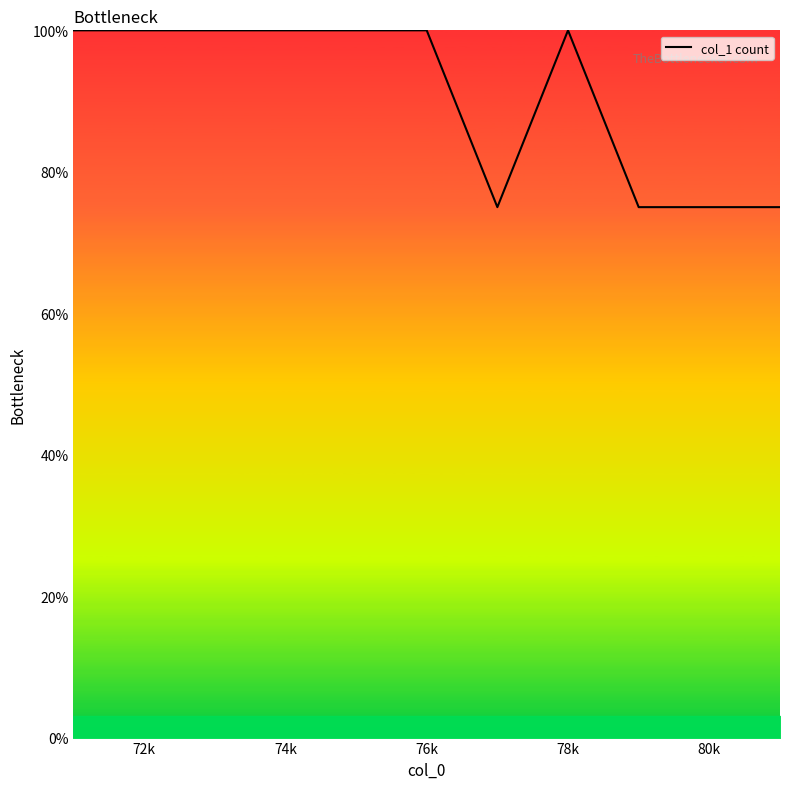

What is the smallest value displayed?

75